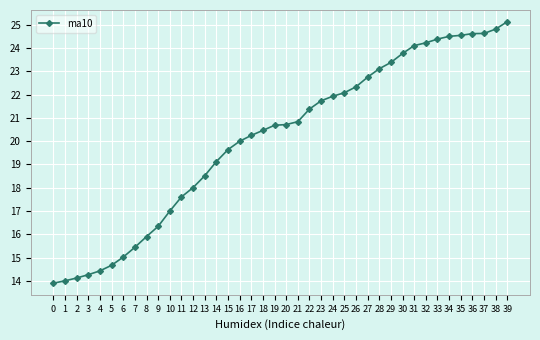

What is the value of the 26th point from the left?

22.1